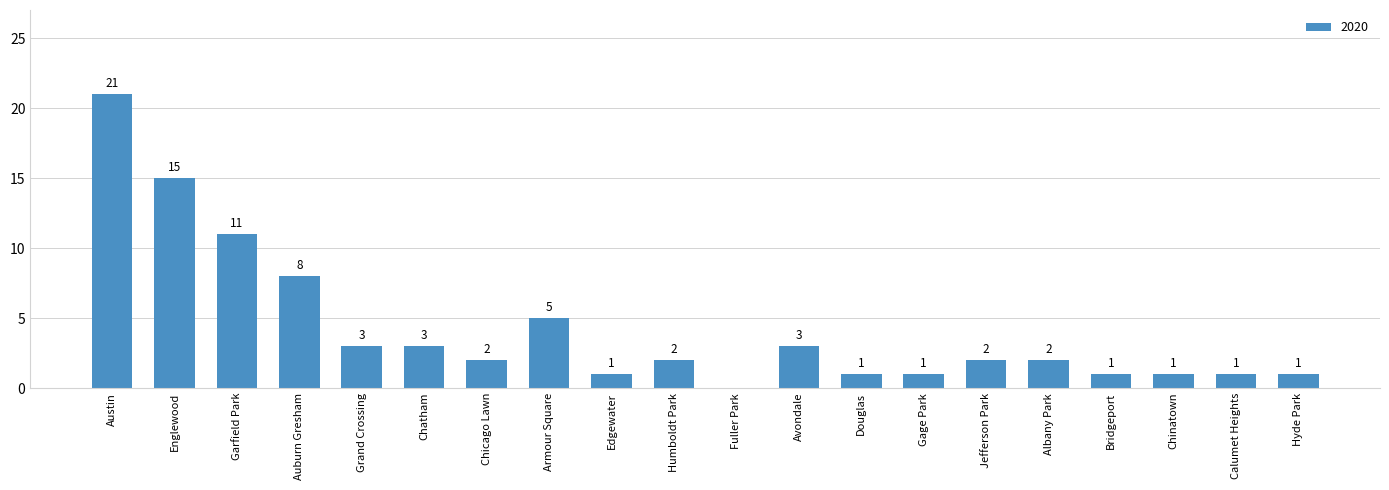

The chart shows a value of 2 at Jefferson Park. True or false?

True